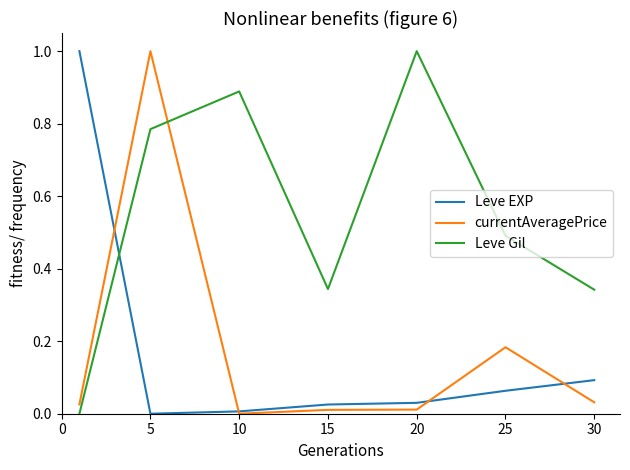

After their last crossing, which series has the higher values: currentAveragePrice or Leve Gil?

Leve Gil